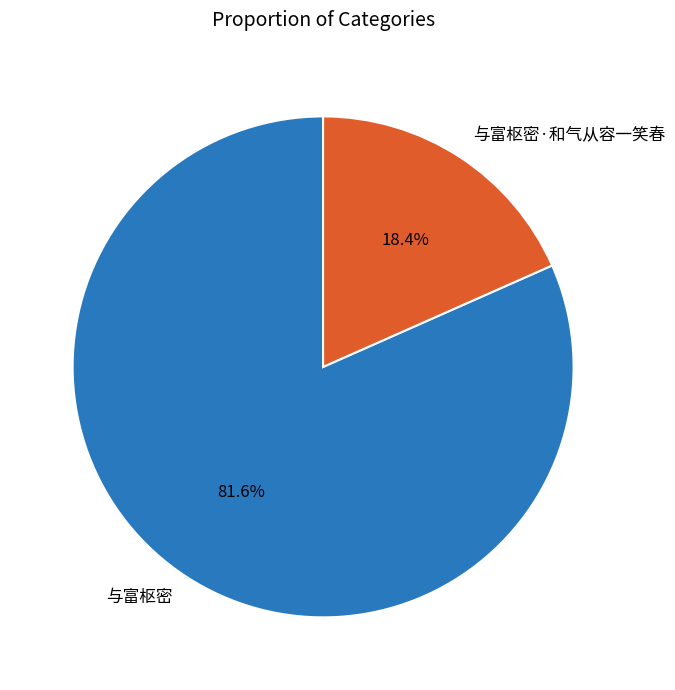

Which slice represents more than half of the pie?

与富枢密